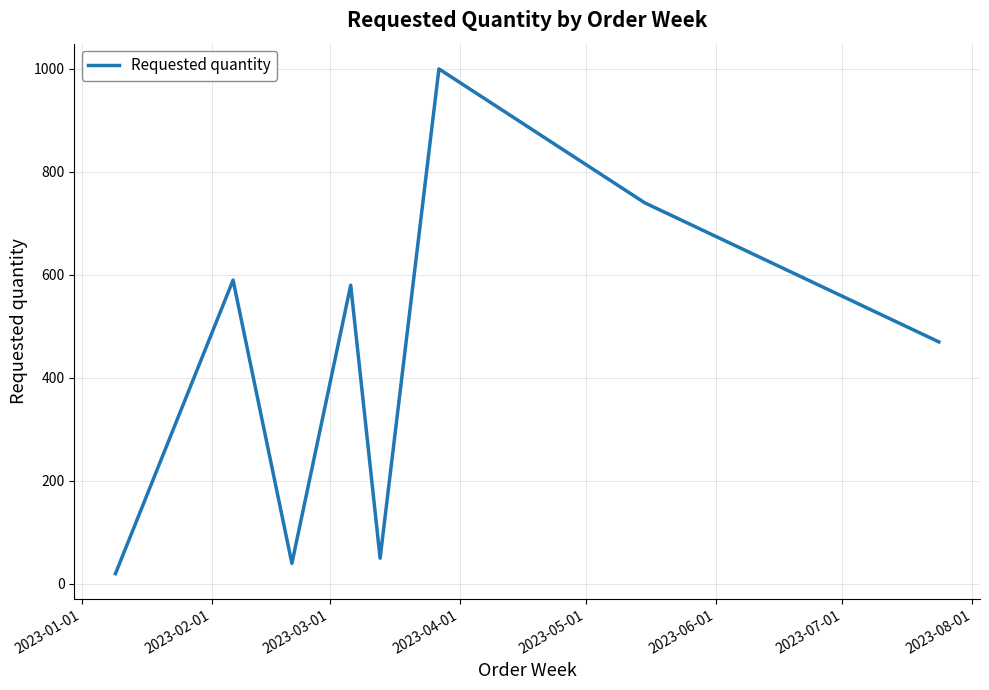

What is the sum of all values?

3490